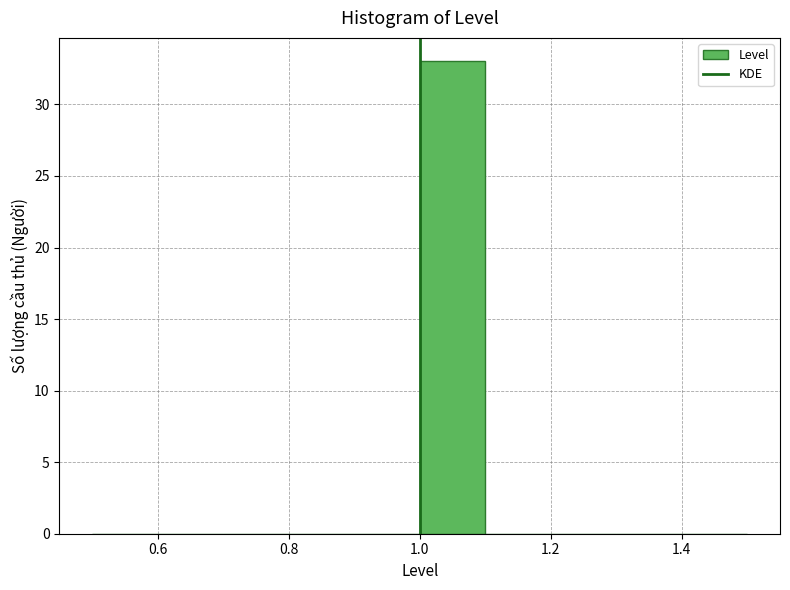

How tall is the bar that spans 1.0 to 1.1 on the x-axis? The values are not printed on the chart, so give them approximately, as read against the axis.

33